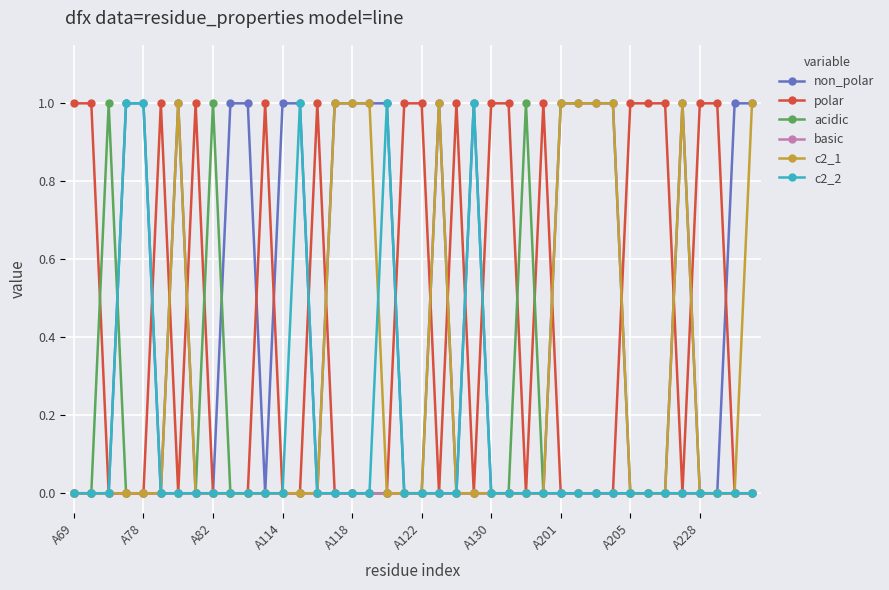

Reading left to right, what are all the values shown in this chart?

non_polar: 0	0	0	1	1	0	1	0	0	1	1	0	1	1	0	1	1	1	1	0	0	1	0	1	0	0	0	0	1	1	1	1	0	0	0	1	0	0	1	1
polar: 1	1	0	0	0	1	0	1	0	0	0	1	0	0	1	0	0	0	0	1	1	0	1	0	1	1	0	1	0	0	0	0	1	1	1	0	1	1	0	0
acidic: 0	0	1	0	0	0	0	0	1	0	0	0	0	0	0	0	0	0	0	0	0	0	0	0	0	0	1	0	0	0	0	0	0	0	0	0	0	0	0	0
basic: 0	0	0	0	0	0	0	0	0	0	0	0	0	0	0	0	0	0	0	0	0	0	0	0	0	0	0	0	0	0	0	0	0	0	0	0	0	0	0	0
c2_1: 0	0	0	0	0	0	1	0	0	0	0	0	0	0	0	1	1	1	0	0	0	1	0	0	0	0	0	0	1	1	1	1	0	0	0	1	0	0	0	1
c2_2: 0	0	0	1	1	0	0	0	0	0	0	0	0	1	0	0	0	0	1	0	0	0	0	1	0	0	0	0	0	0	0	0	0	0	0	0	0	0	0	0